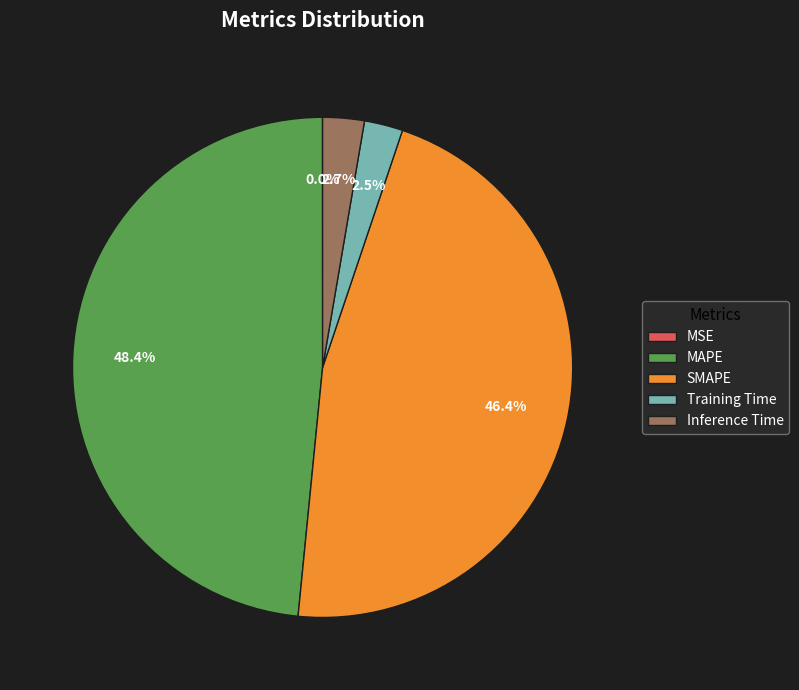

Does Inference Time represent more than half of the total?

No